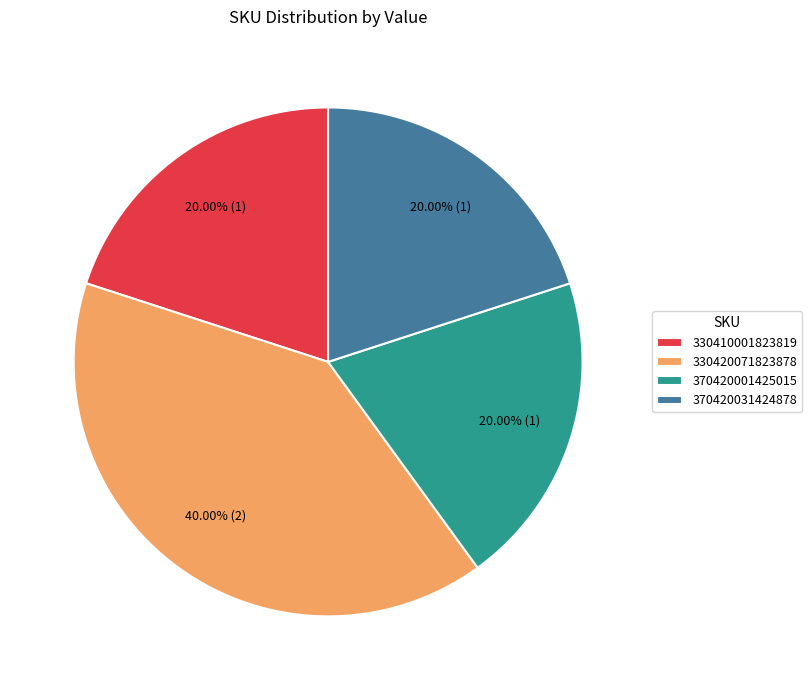

Is the sum of 330420071823878 and 370420031424878 greater than half?

Yes